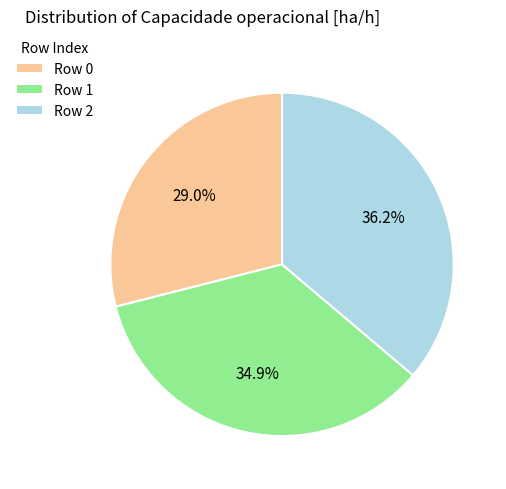

Approximately how many times larger is the value at Row 2 compared to Row 0?

1.2